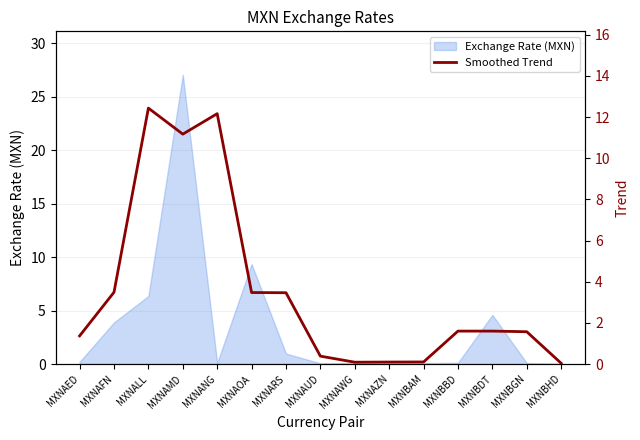

What is the sum of all values?

53.0